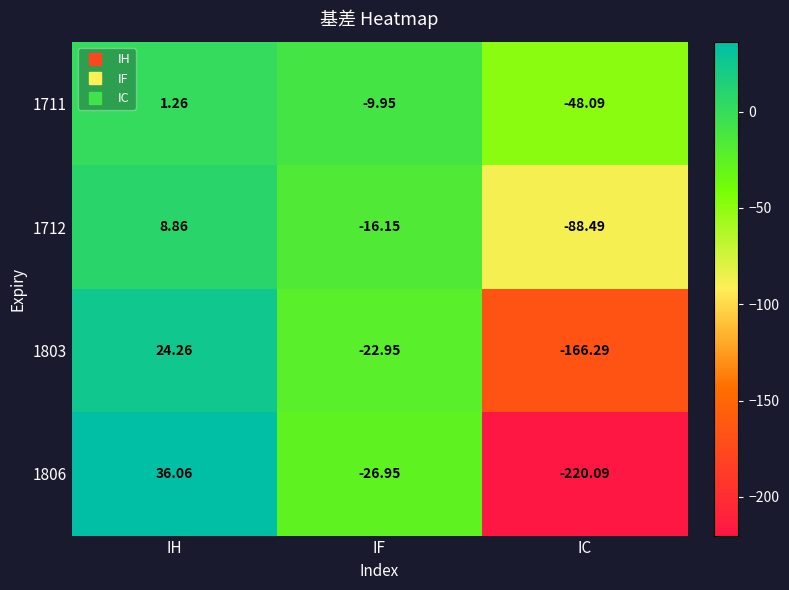

At which category is the sum across all series the highest?

IH